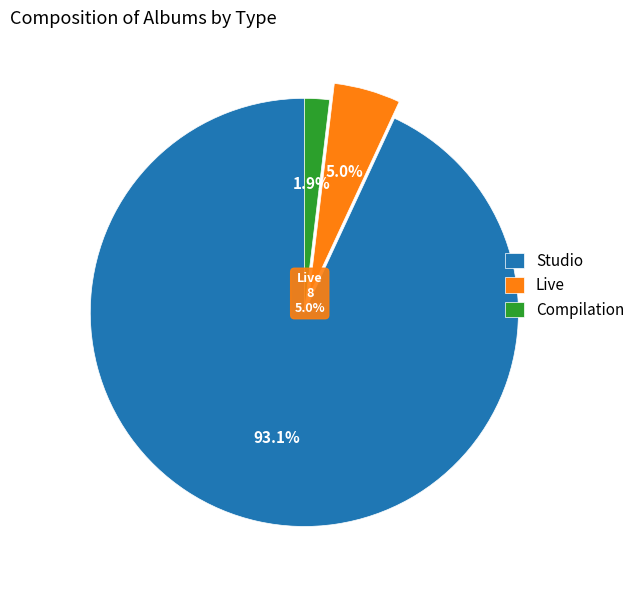

How many segments does this pie chart have?

3